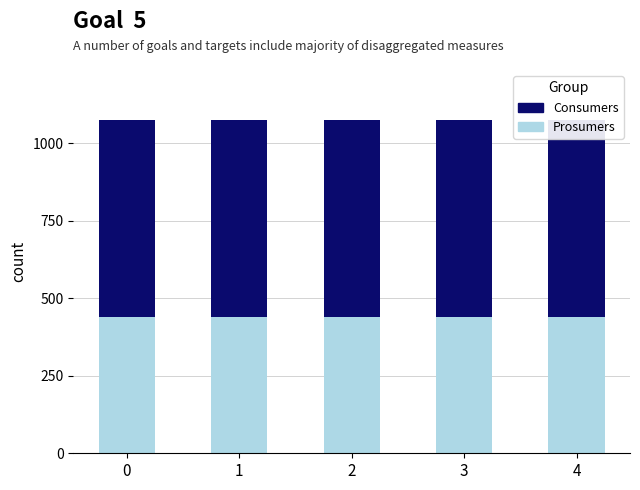

At 2, list the series in order from smallest to largest.

Prosumers, Consumers